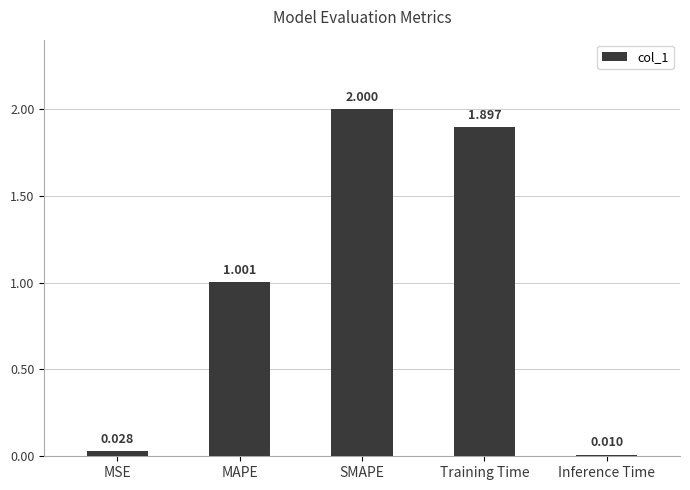

What is the average value?

1.0